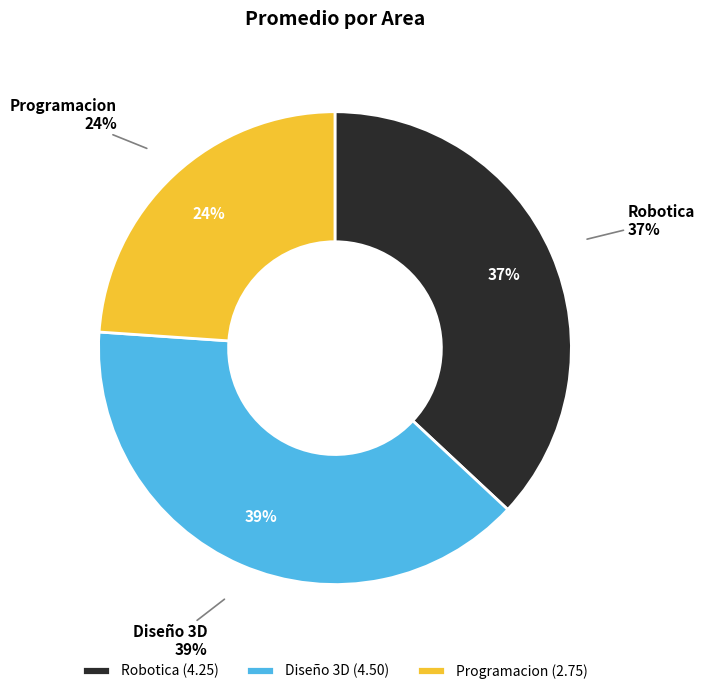

The Robotica slice represents 24% of the pie. True or false?

False